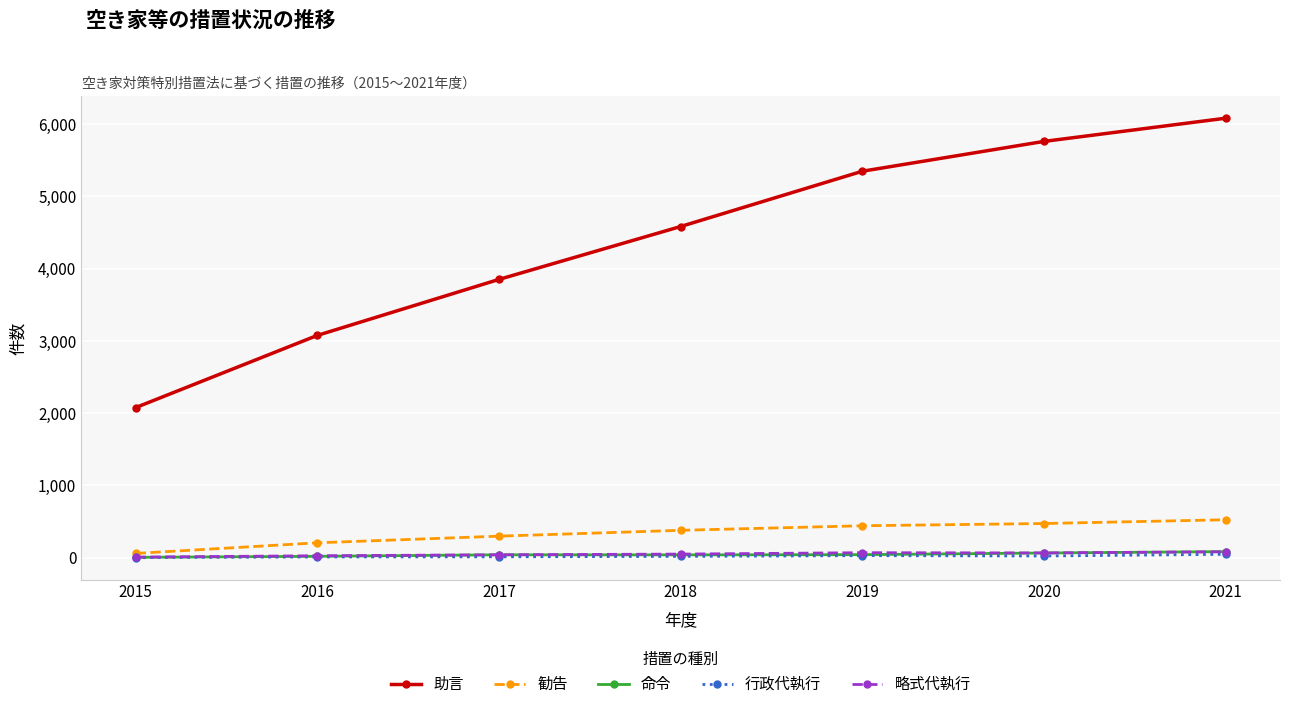

What is the greatest value displayed?

6083